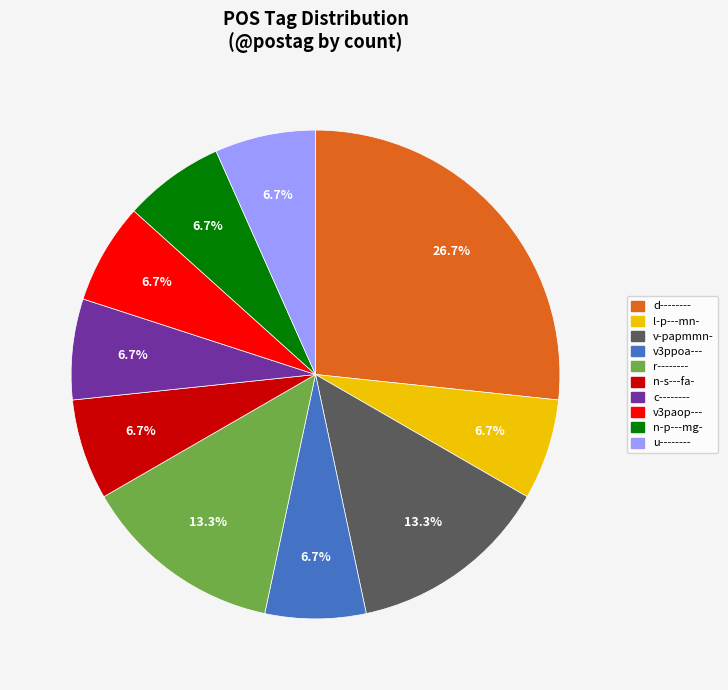

How many slices are in this pie chart?

10